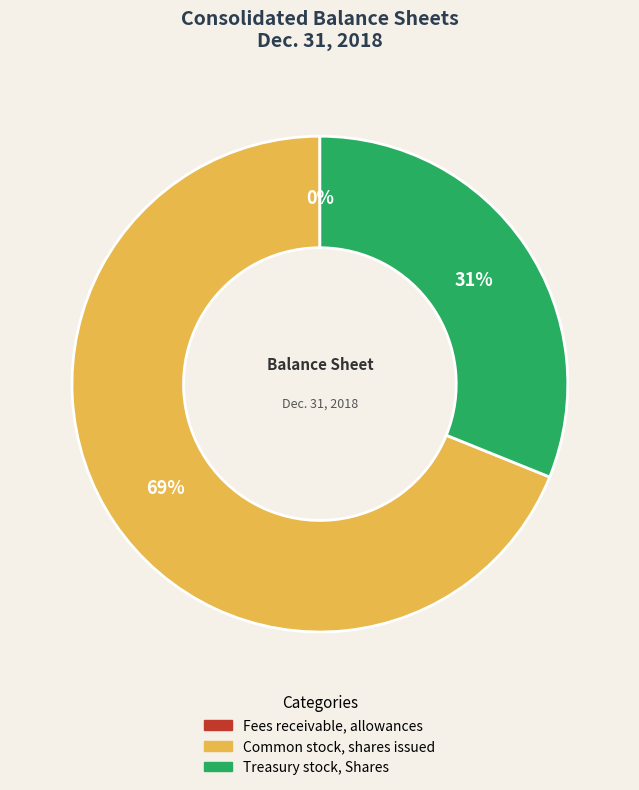

True or false: Common stock, shares issued accounts for 69% of the total.

True